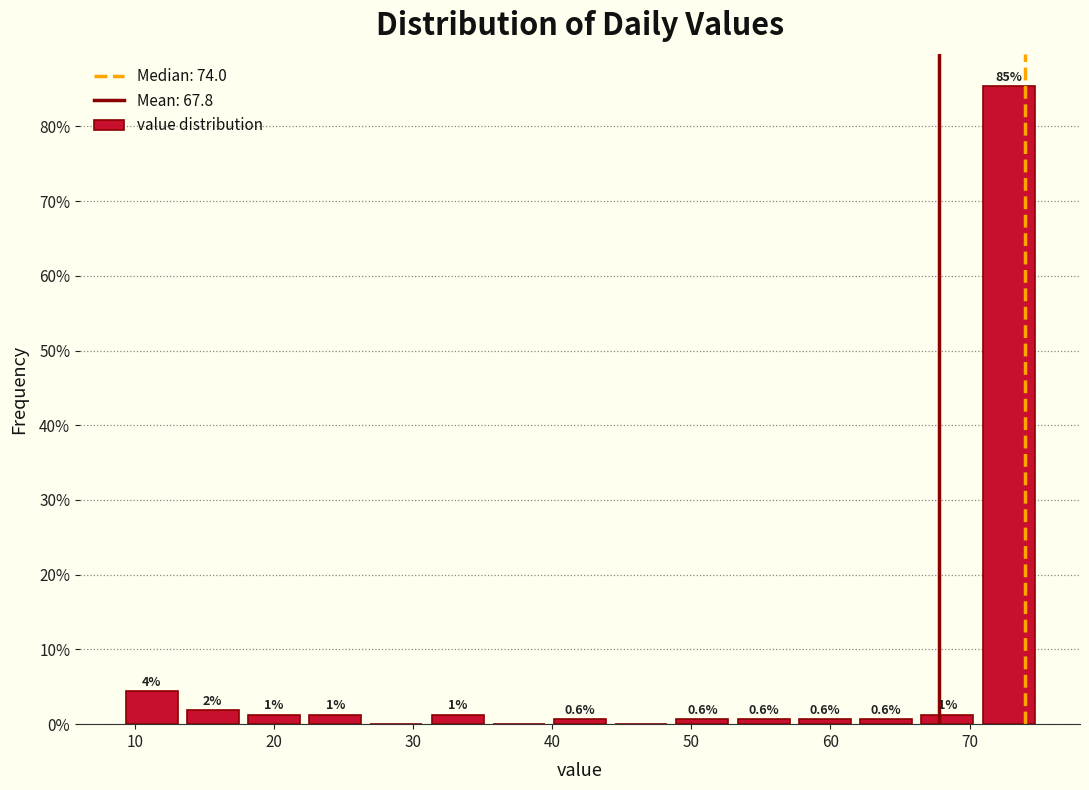

Over which range of the x-axis is the bar tallest?

70.6 to 75.0